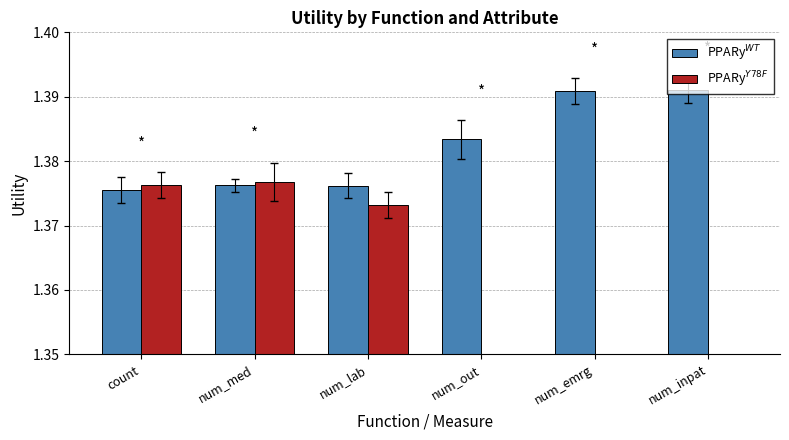

Is the value of PPARy$^{Y78F}$ at num_inpat greater than the value of PPARy$^{WT}$ at num_emrg?

No